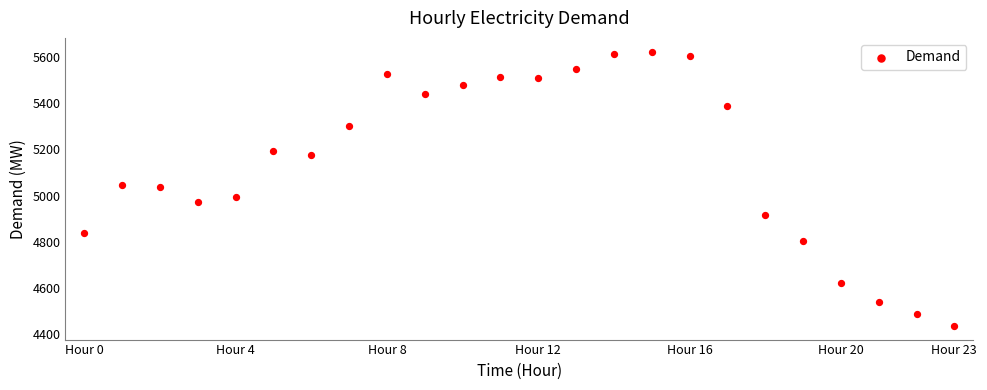

What is the range of Y values (max minus min)?

1185